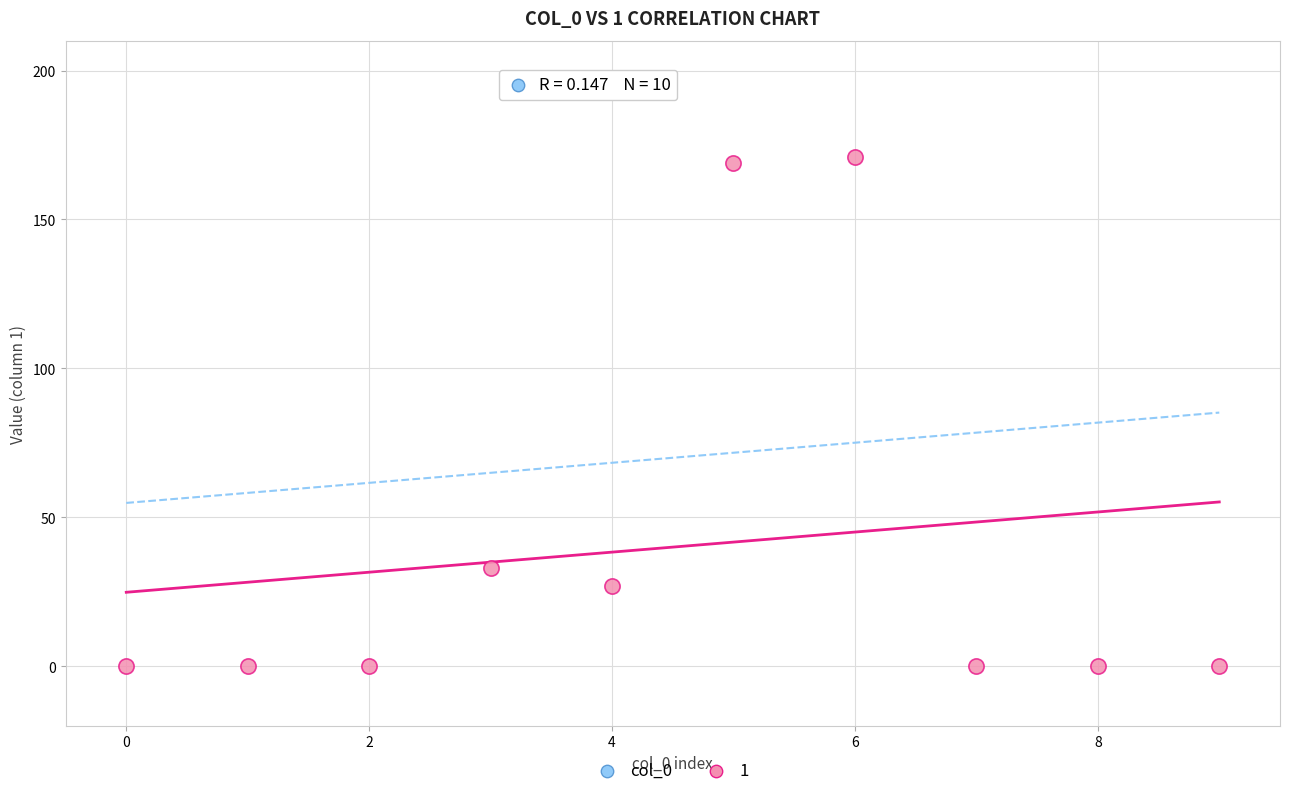

What is the average Y value?

40